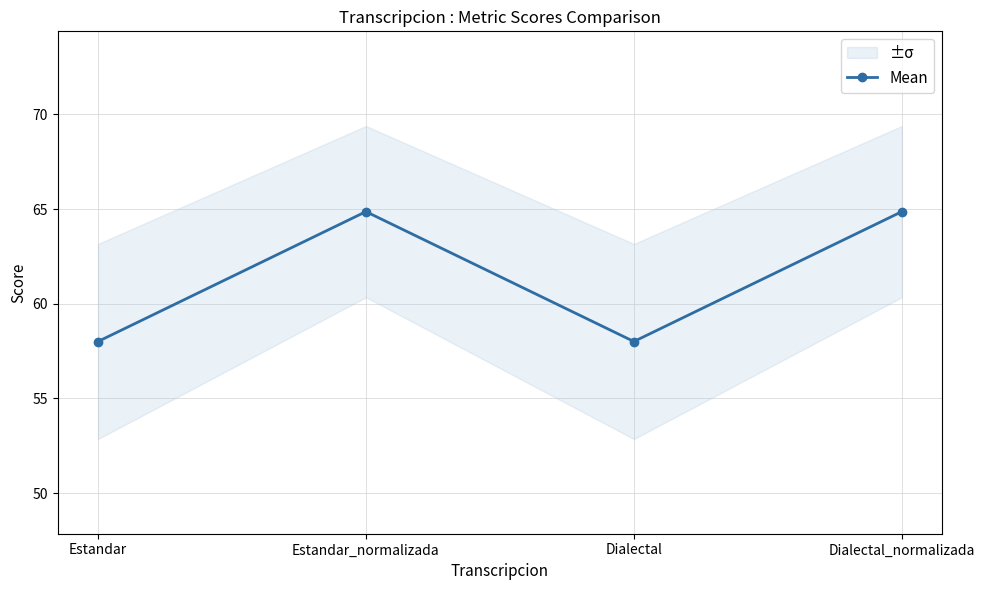

How many series are shown in this chart?

1